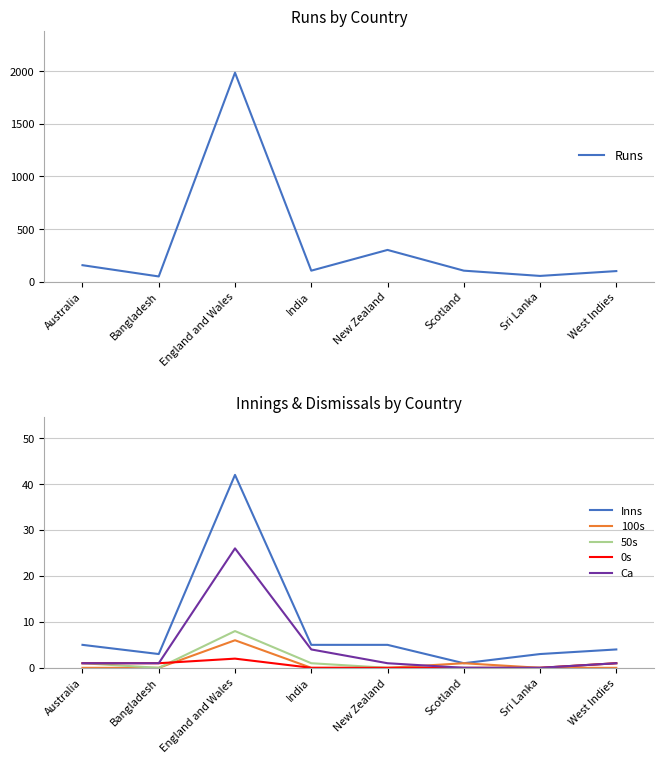

The 50s series shows 0 at Bangladesh. True or false?

True